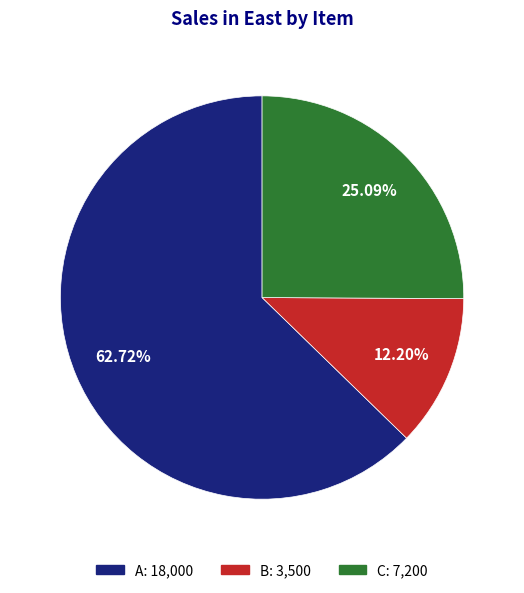

To the nearest percent, what is the combined percentage of C and A?

88%